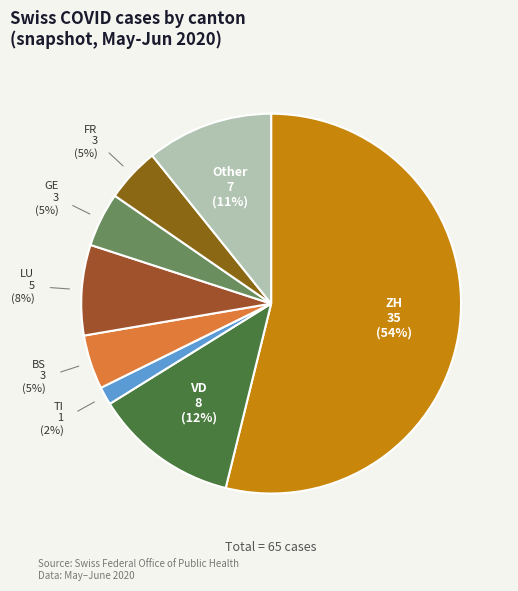

Count the number of slices in the pie.

8